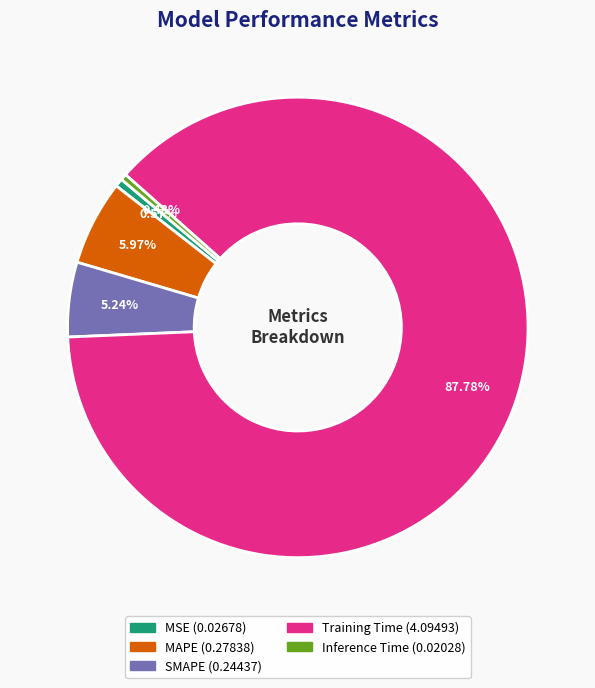

Count the number of slices in the pie.

5